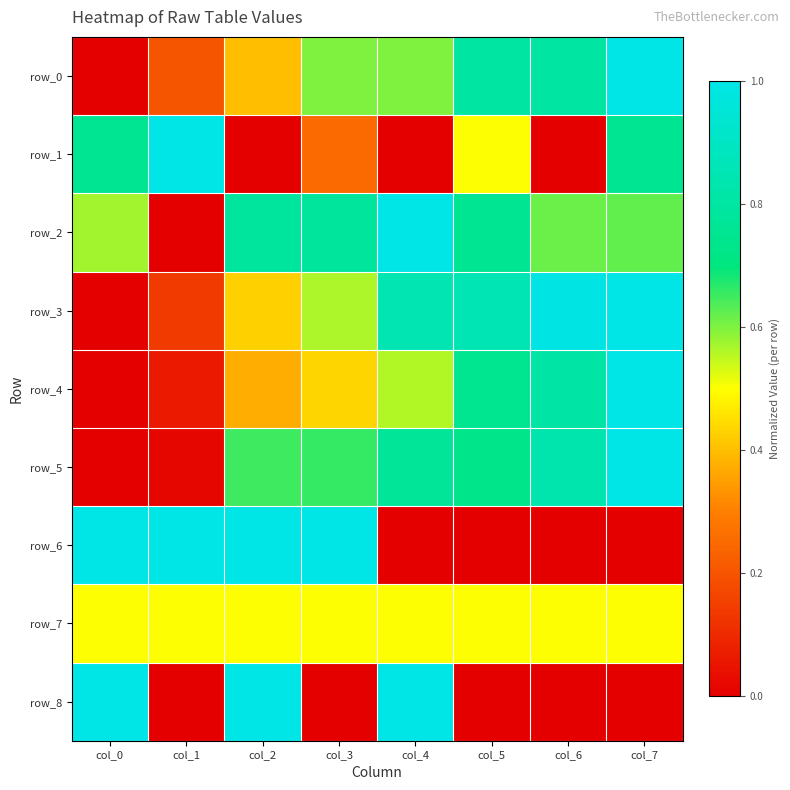

What is the spread (max minus min) of values at col_1?

1.0